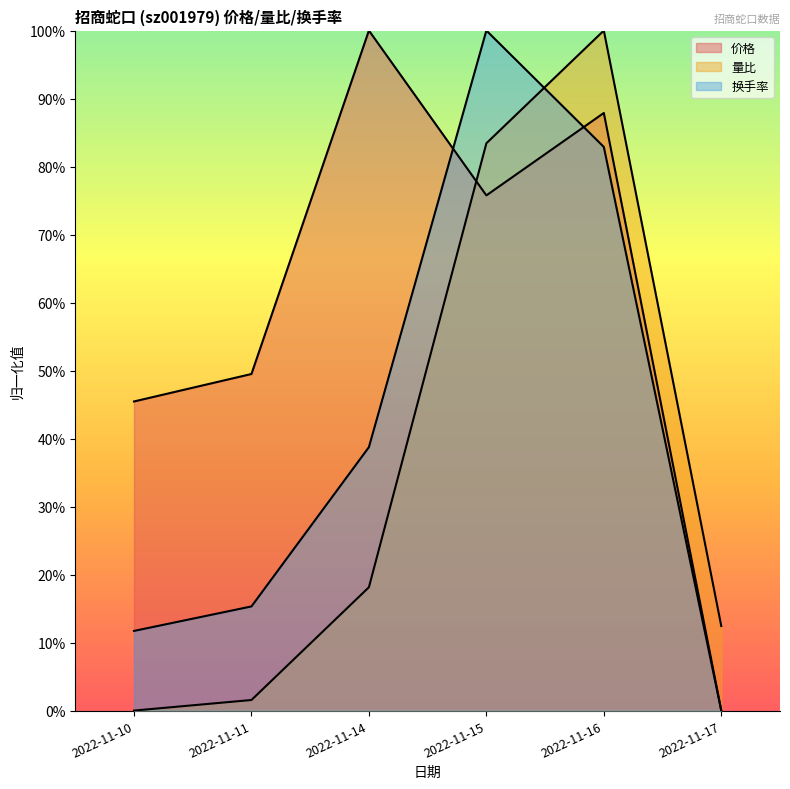

What is the difference between the highest and lowest values at 2022-11-16?

0.2